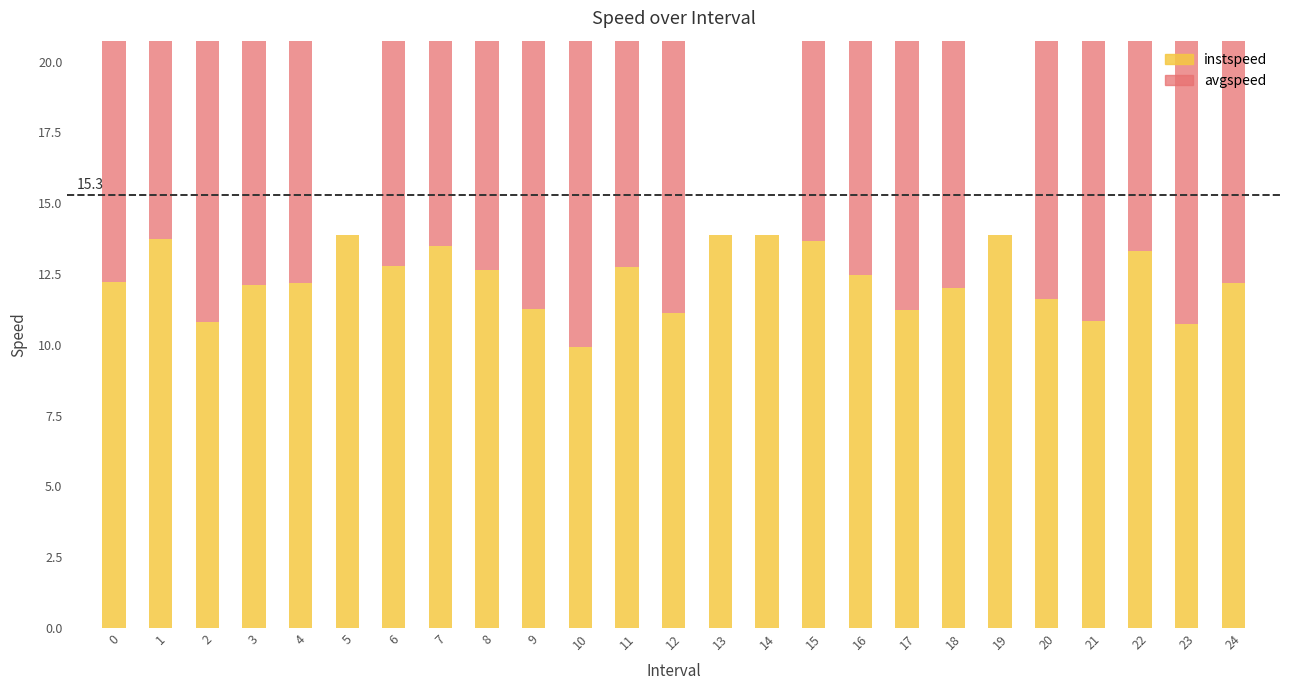

Rank the series by their maximum value, from highest to lowest.

avgspeed, instspeed